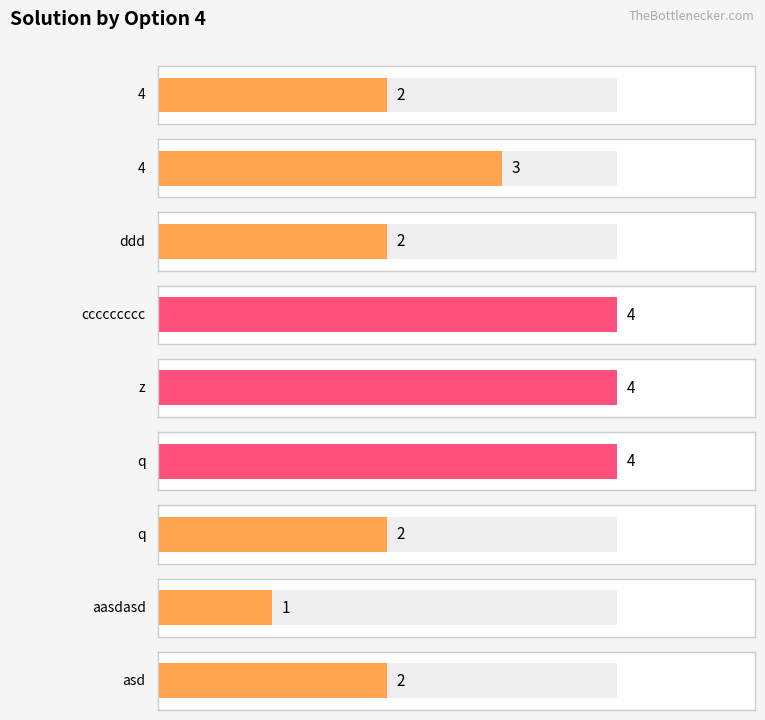

Where does the data first go above 2?

4